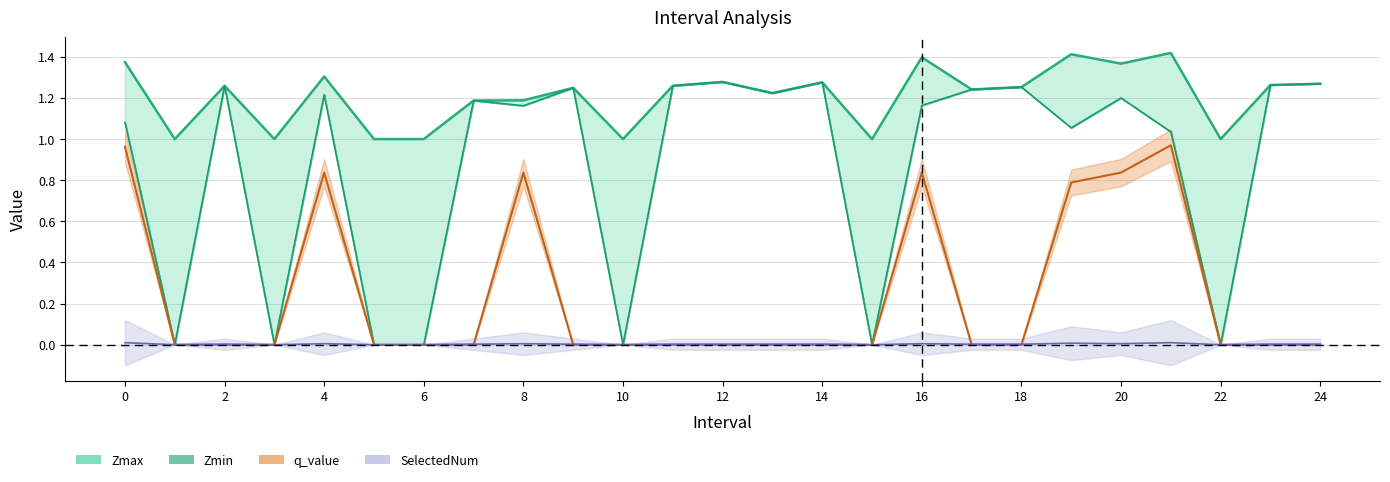

Does the chart have visible grid lines?

Yes